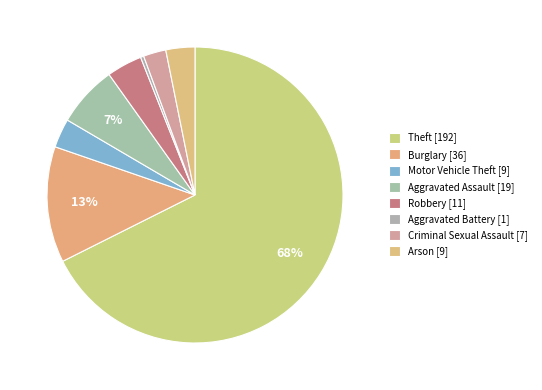

Rank the categories by value from lowest to highest.

Aggravated Battery, Criminal Sexual Assault, Motor Vehicle Theft, Arson, Robbery, Aggravated Assault, Burglary, Theft